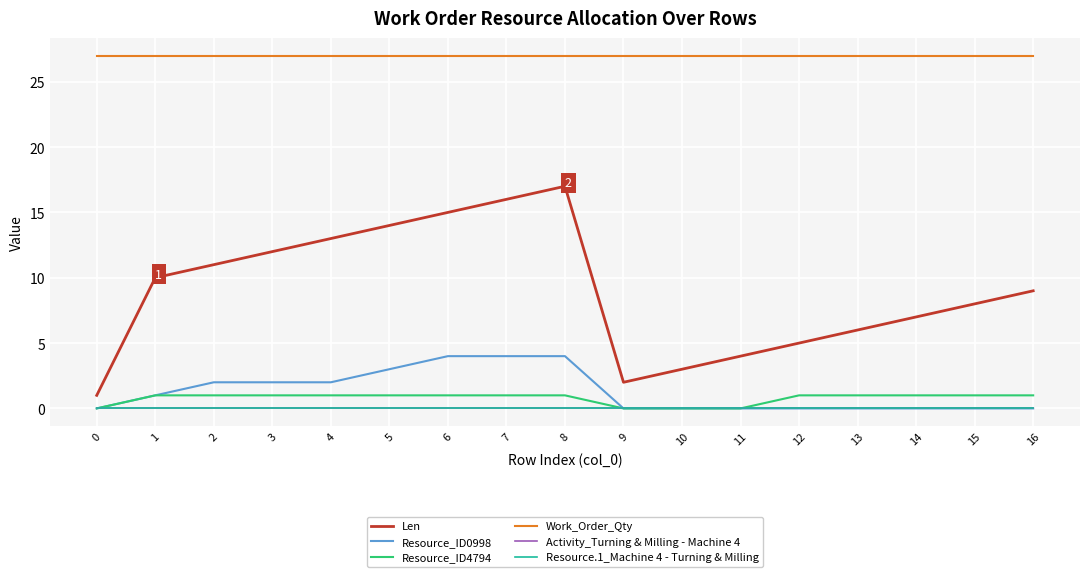

True or false: Activity_Turning & Milling - Machine 4 and Resource_ID4794 intersect in this chart.

False